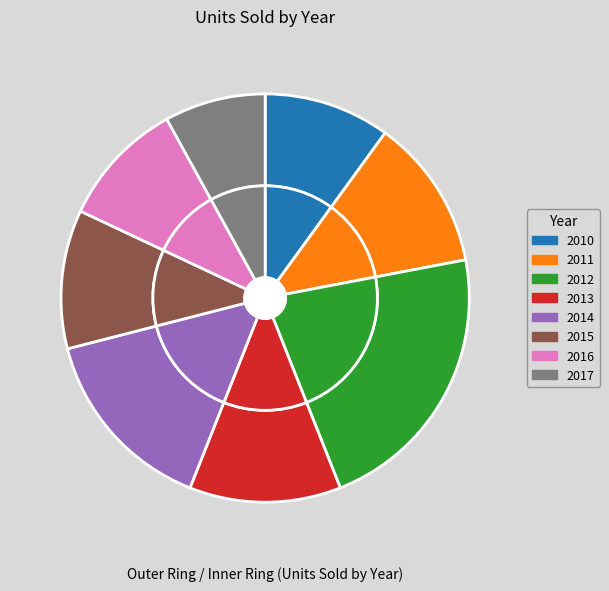

The 2015 slice represents 11% of the pie. True or false?

True